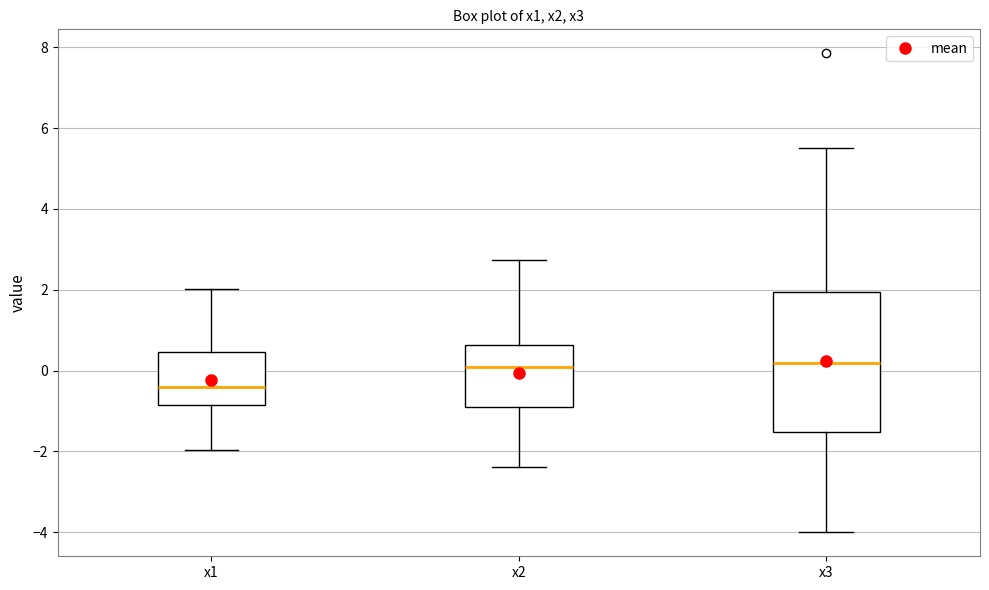

Where is the upper edge of the box for x1 on the y-axis? The values are not printed on the chart, so give them approximately, as read against the axis.

0.4